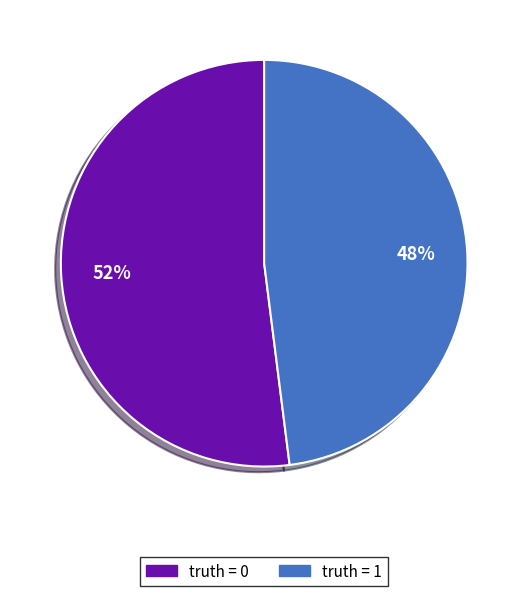

How many segments does this pie chart have?

2